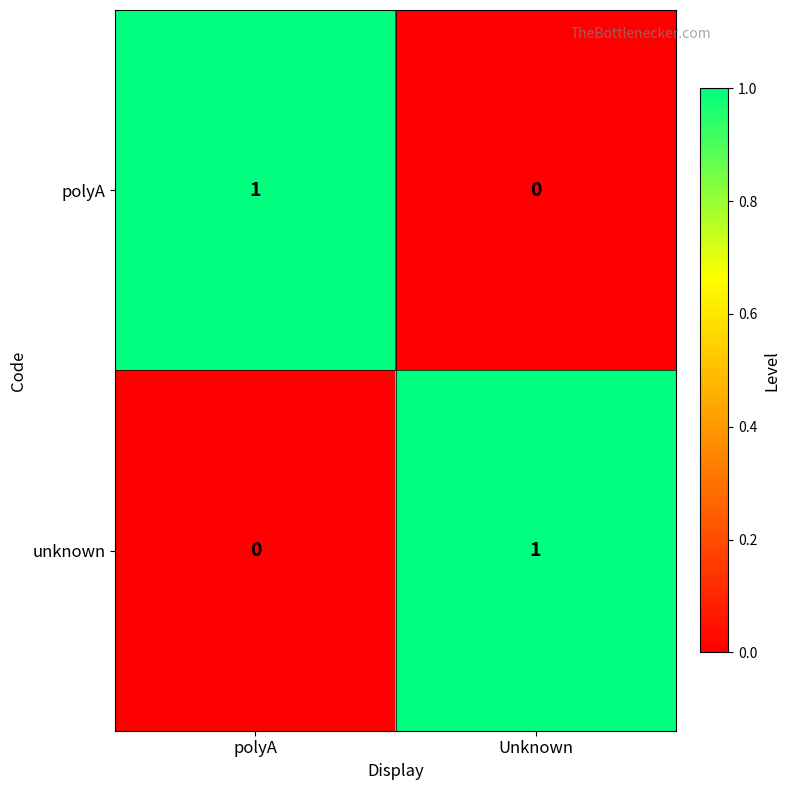

Reading left to right, transcribe all the data shown in this chart.

polyA: polyA=1	Unknown=0
unknown: polyA=0	Unknown=1